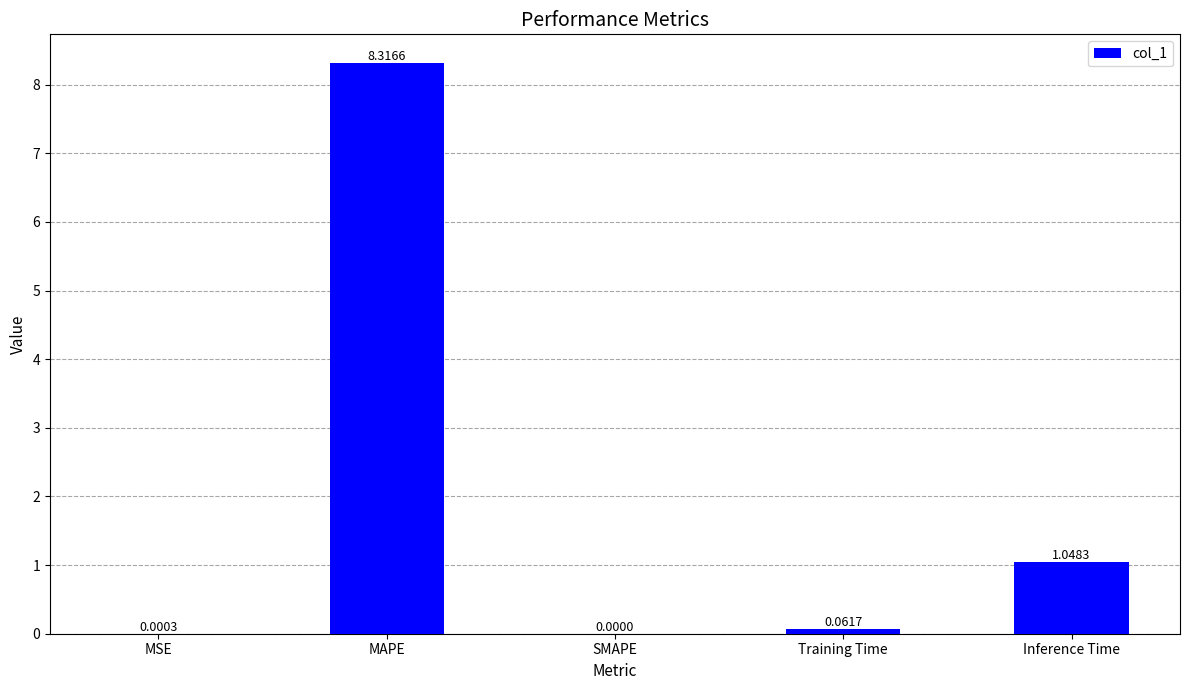

What is the sum of all values?

9.4